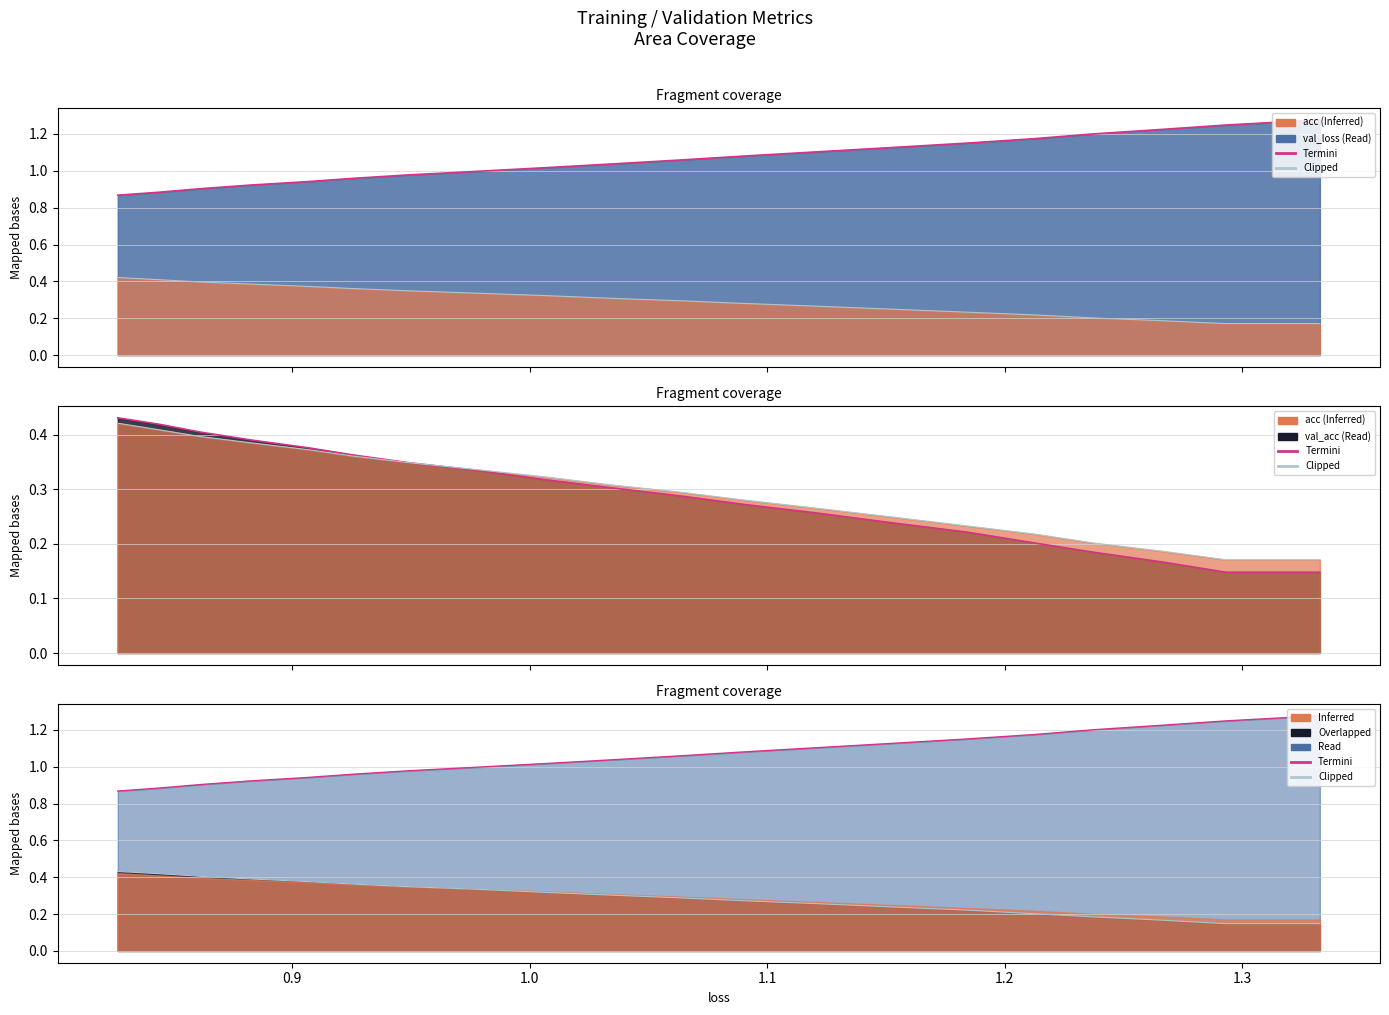

True or false: val_acc boundary and Termini cross at least once.

False